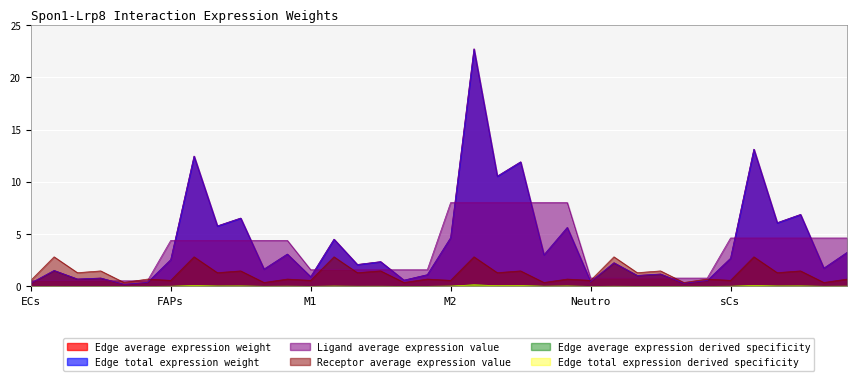

In Edge total expression derived specificity, how many points are lower than both neighbors (excluding endpoints)?

14